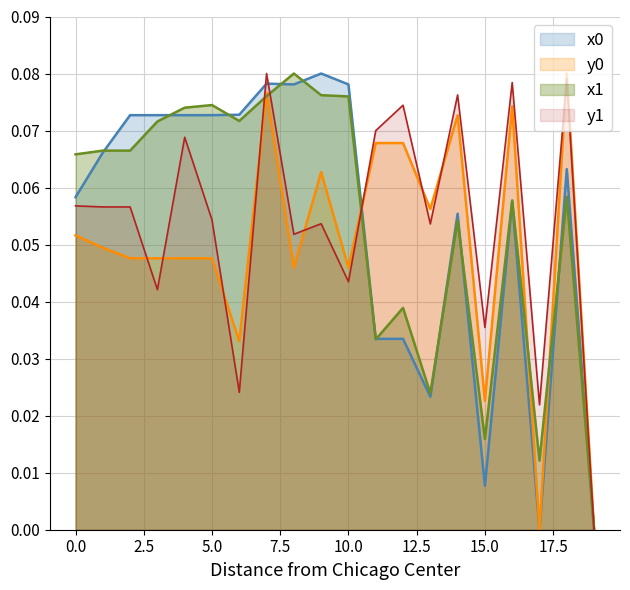

Which series has the largest range (max minus min)?

x0